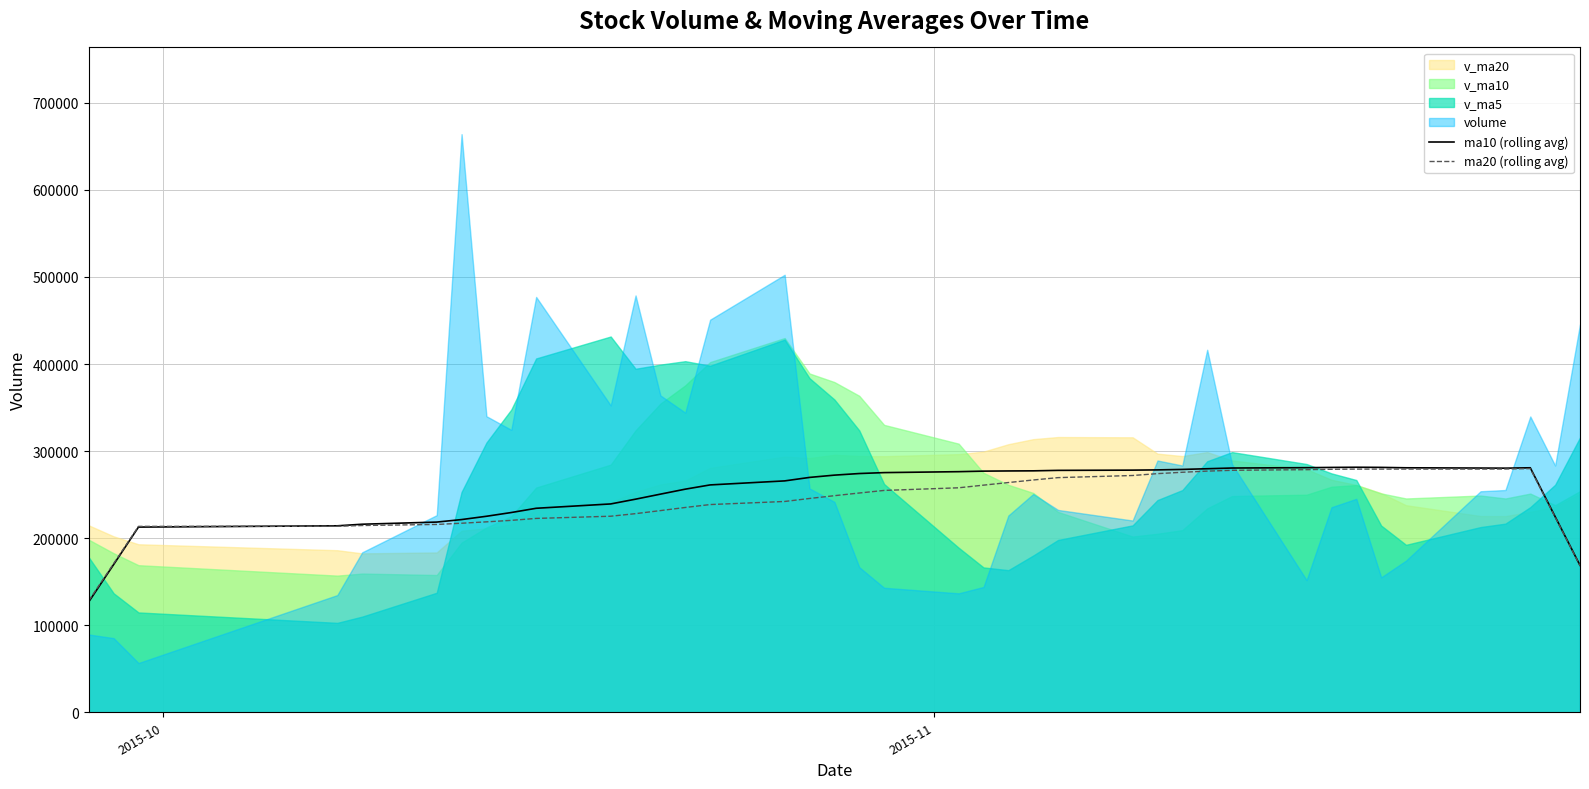

How many times do ma20 (rolling avg) and ma10 (rolling avg) cross each other?

1